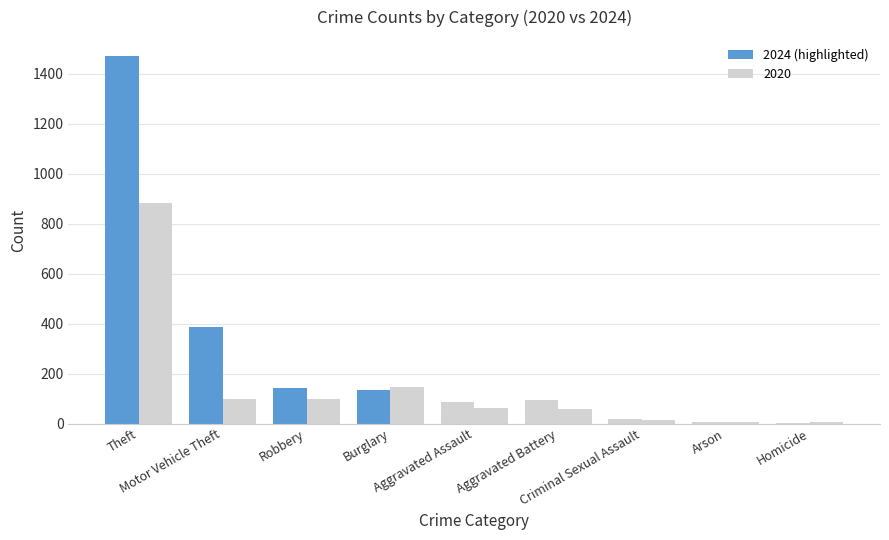

At how many categories does at least one series exceed 1220?

1